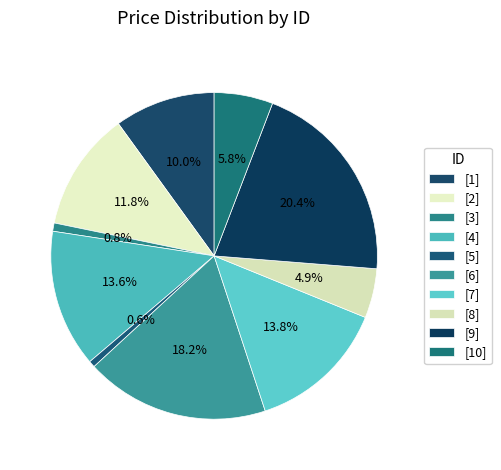

Count the number of slices in the pie.

10